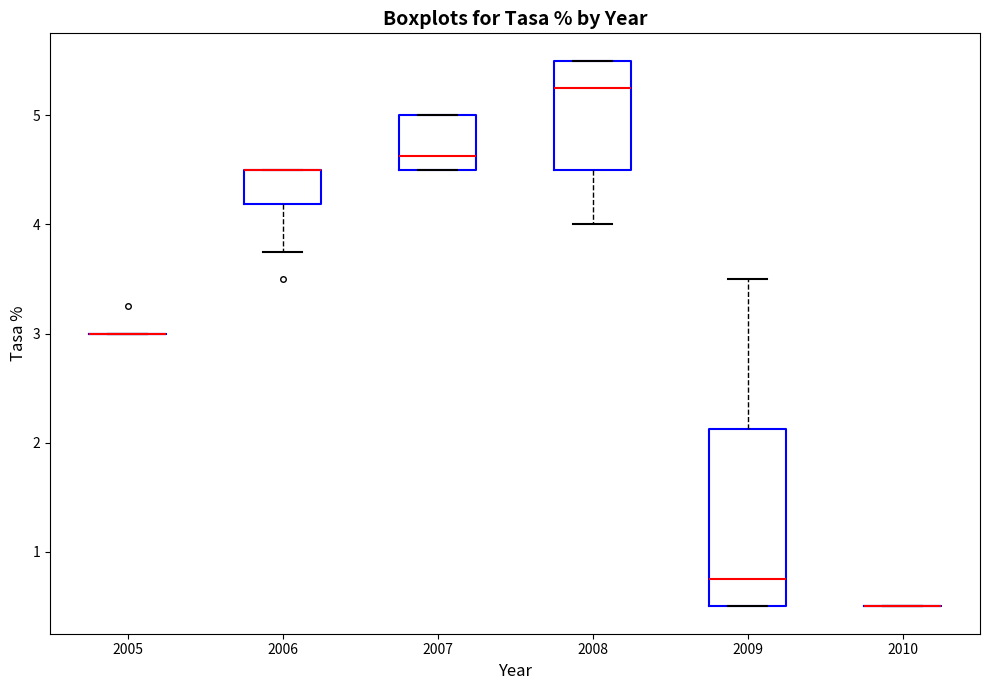

Reading left to right, transcribe this box plot: for each box, give where its median line is, the range the box spans, and where its two whiskers end, as read against the y-axis. The values are not printed on the chart, so give them approximately, as read against the axis.

2005: box collapsed to a line at 3.0, whiskers 3.0 to 3.0
2006: median 4.5 (drawn on the box's upper edge), box 4.2 to 4.5, whiskers 3.8 to 4.5
2007: median 4.6, box 4.5 to 5.0, whiskers 4.5 to 5.0
2008: median 5.3, box 4.5 to 5.5, whiskers 4.0 to 5.5
2009: median 0.8, box 0.5 to 2.1, whiskers 0.5 to 3.5
2010: box collapsed to a line at 0.5, whiskers 0.5 to 0.5